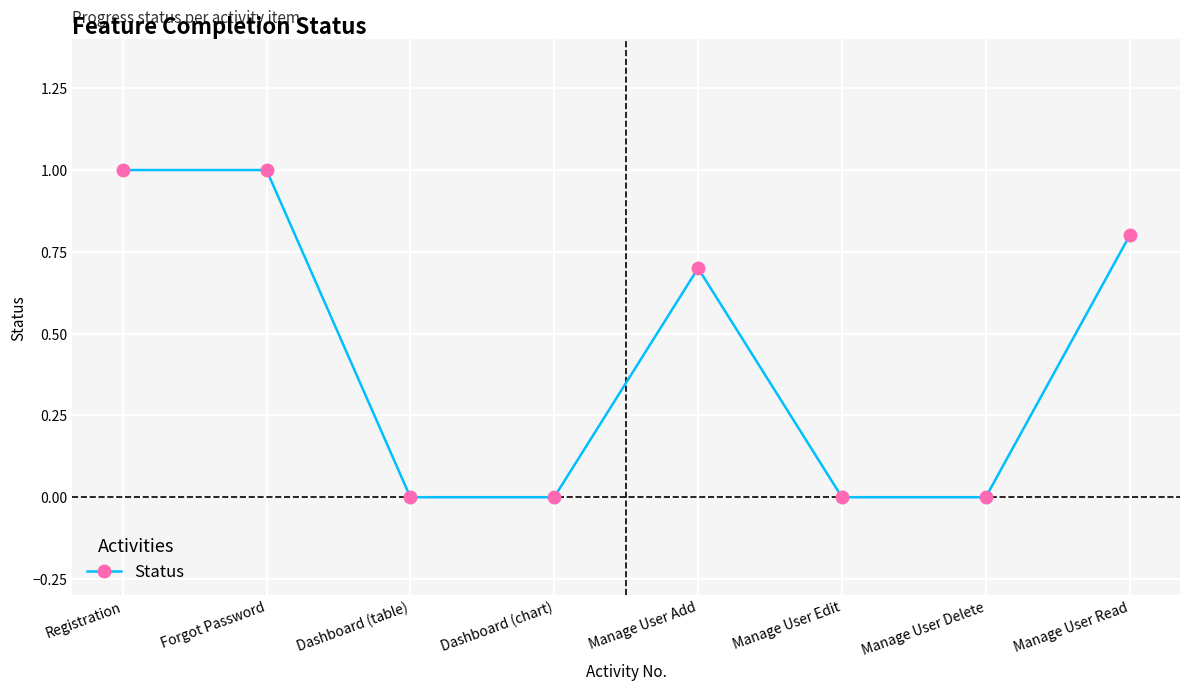

Reading left to right, list all the values displayed in this chart.

Registration=1.0	Forgot Password=1.0	Dashboard (table)=0.0	Dashboard (chart)=0.0	Manage User Add=0.7	Manage User Edit=0.0	Manage User Delete=0.0	Manage User Read=0.8